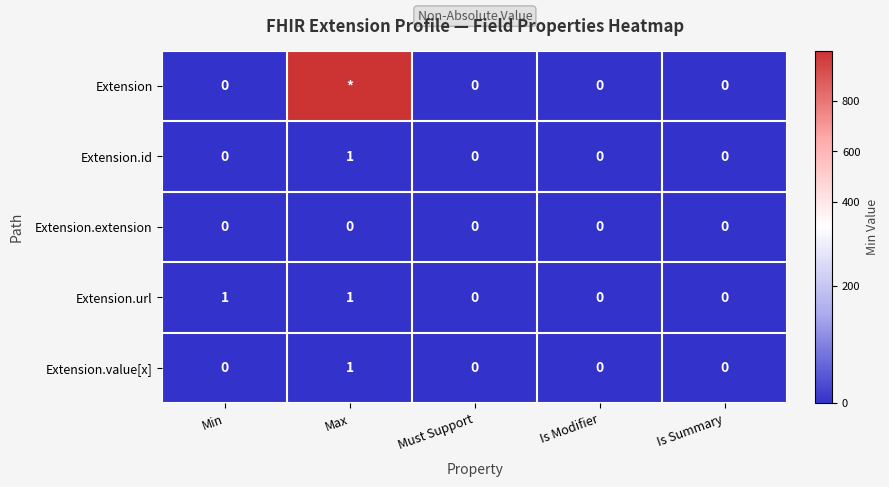

Which category has the lowest value across all series?

Min